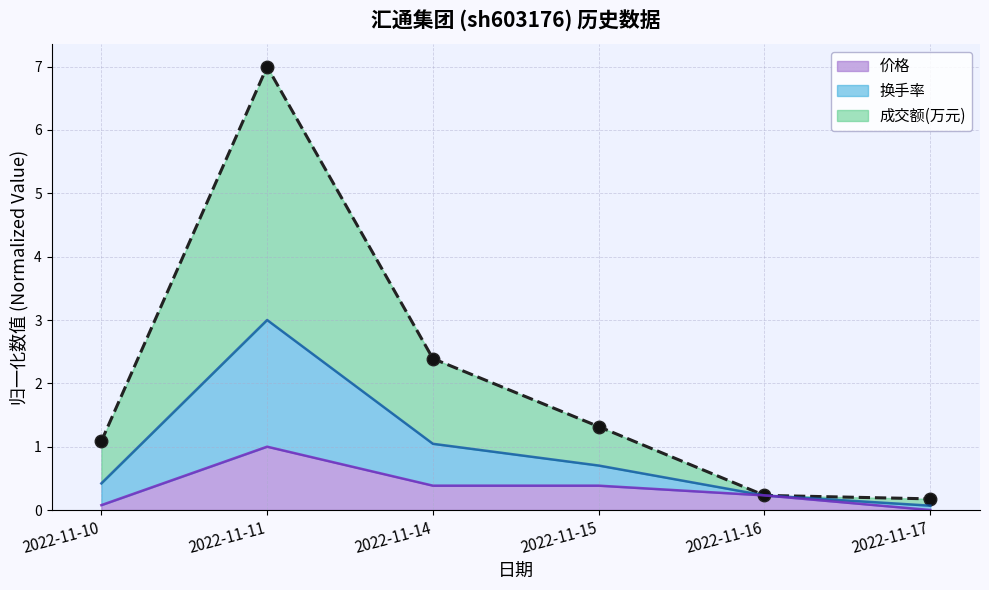

How many data points in 成交额(万元) are above 1?

4